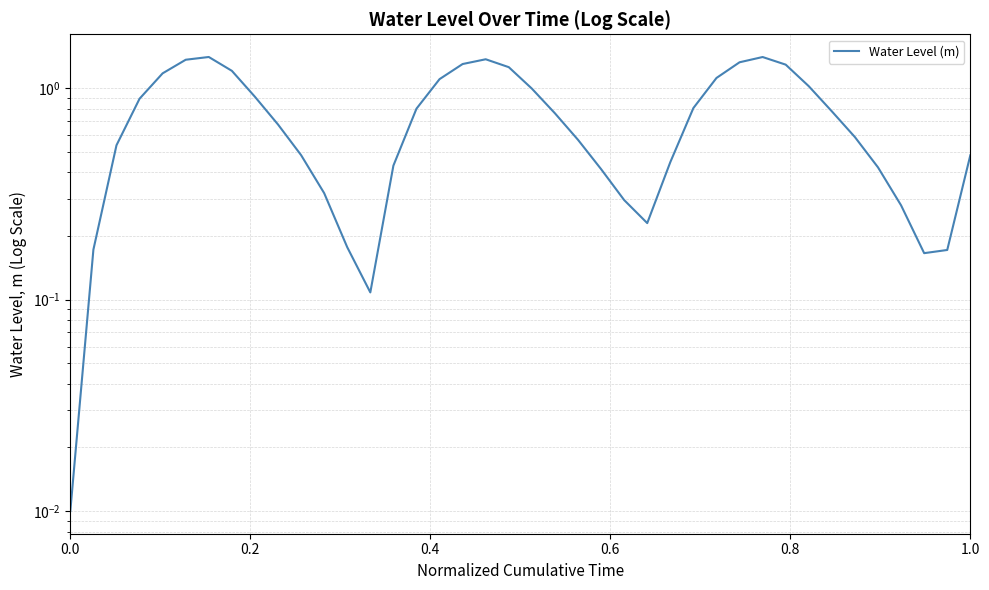

Is this an area chart (filled region under the line)?

No